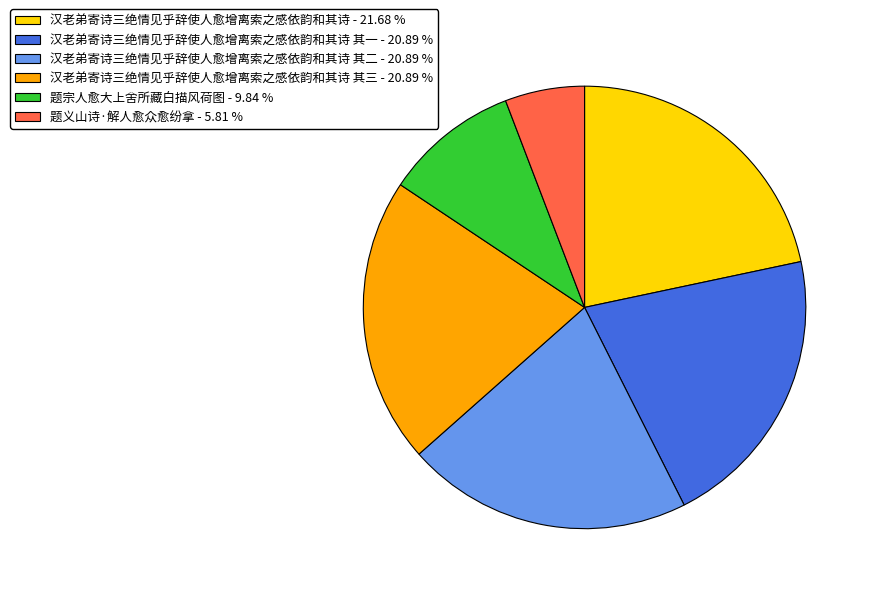

Is there any slice that represents more than half of the pie?

No